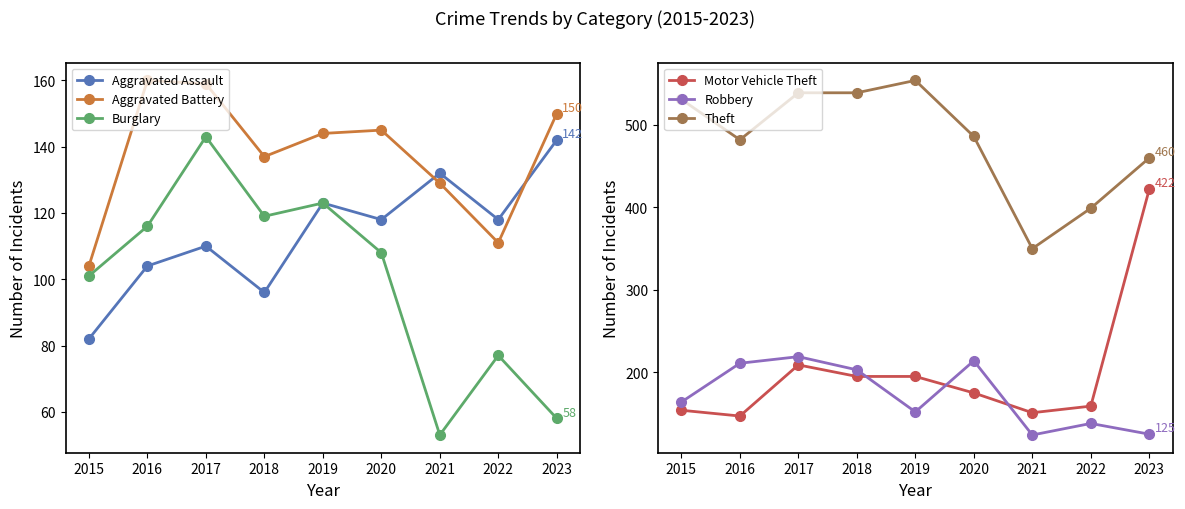

At which category is the sum across all series the highest?

2017